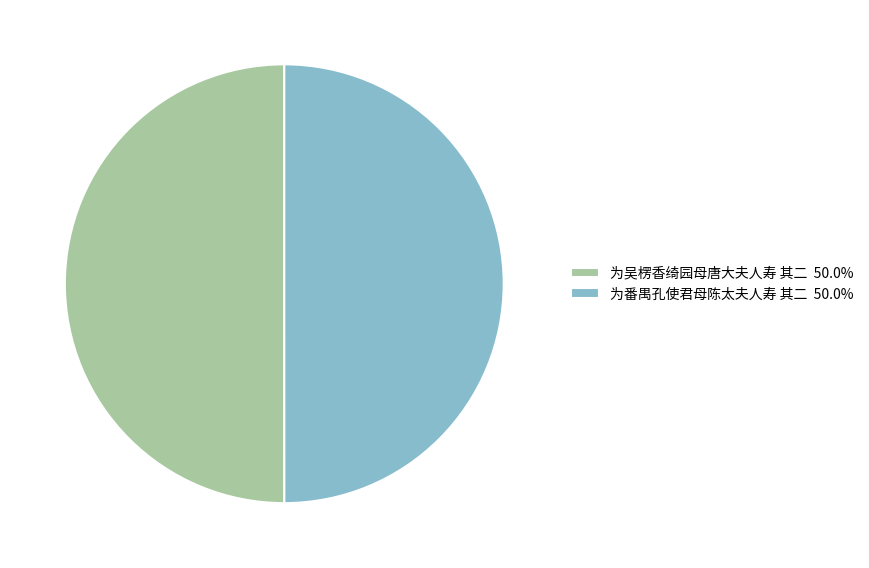

Do 为番禺孔使君母陈太夫人寿 其二 50.0% and 为吴楞香绮园母唐大夫人寿 其二 50.0% together represent more than half of the pie?

Yes